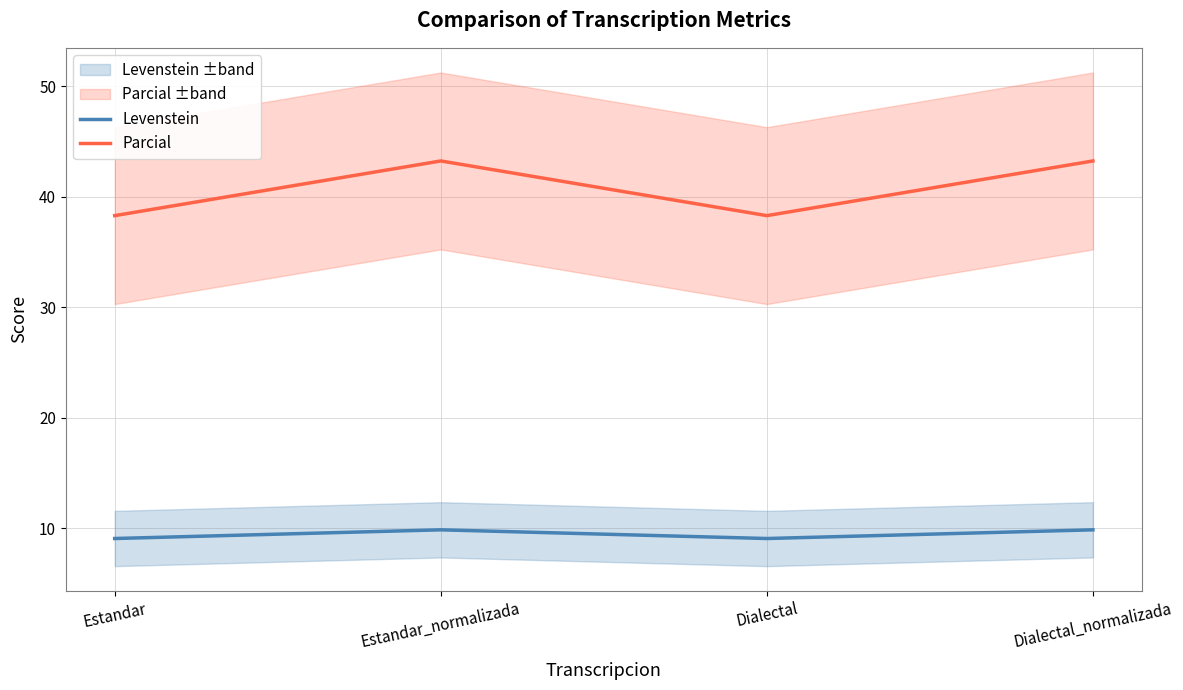

Which has a higher value, Estandar or Estandar_normalizada?

Estandar_normalizada